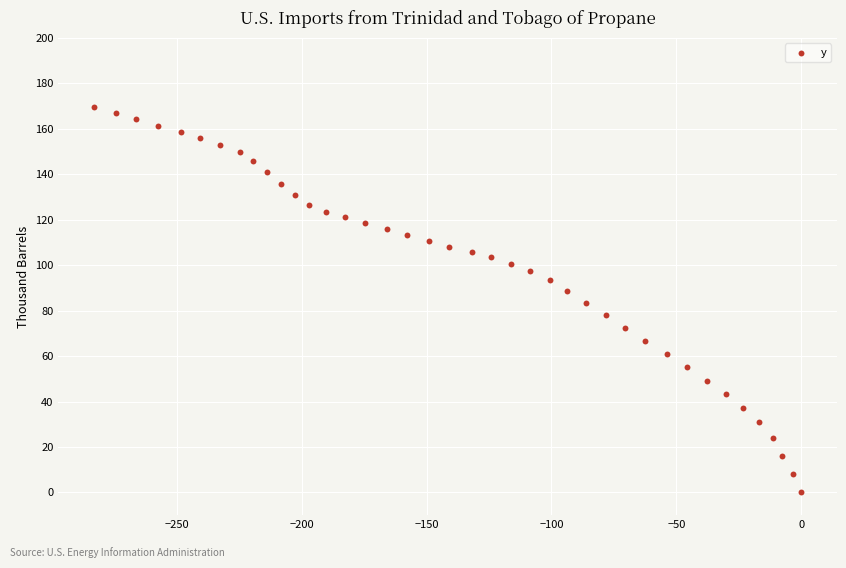

What is the range of Y values (max minus min)?

169.6